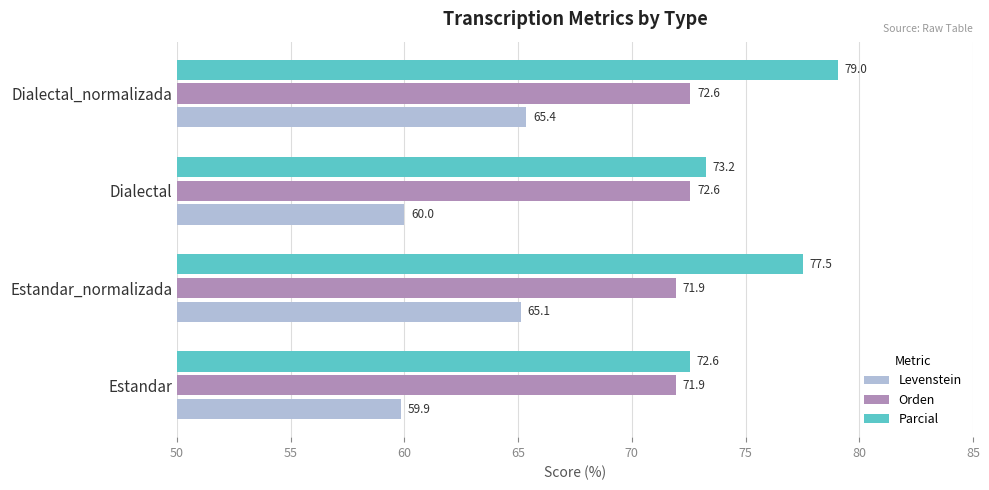

Where is Parcial nearest to the value 75?

Dialectal